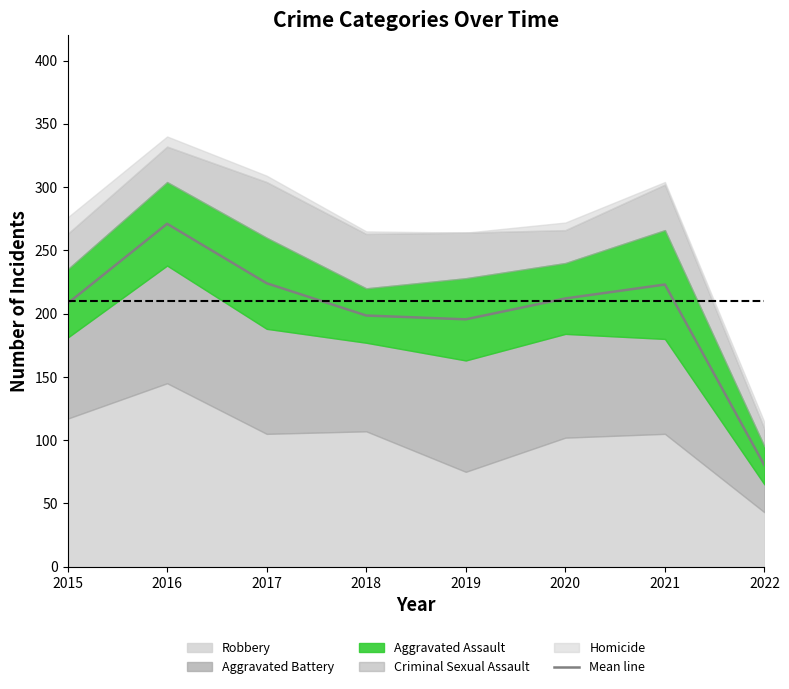

What is the change in value from 2017 to 2019?

-28.5